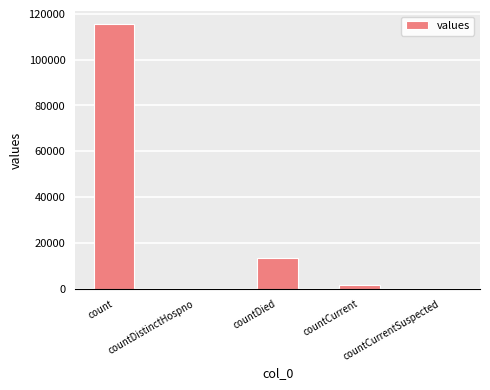

Which has a higher value, countCurrent or countDistinctHospno?

countCurrent